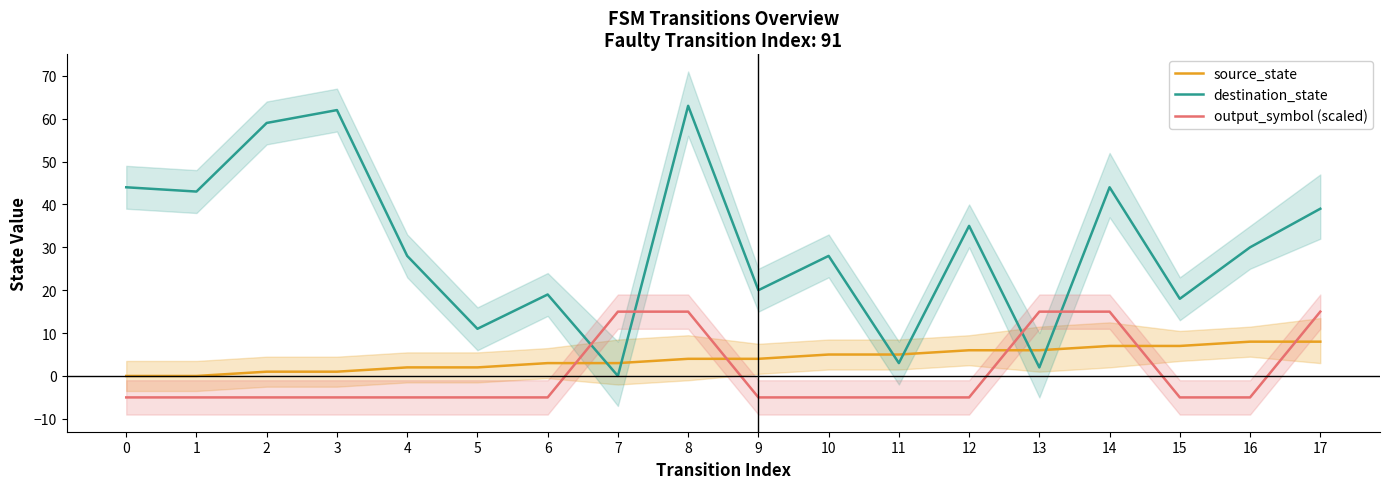

True or false: output_symbol (scaled) has more than 1 points higher than both neighbors.

False